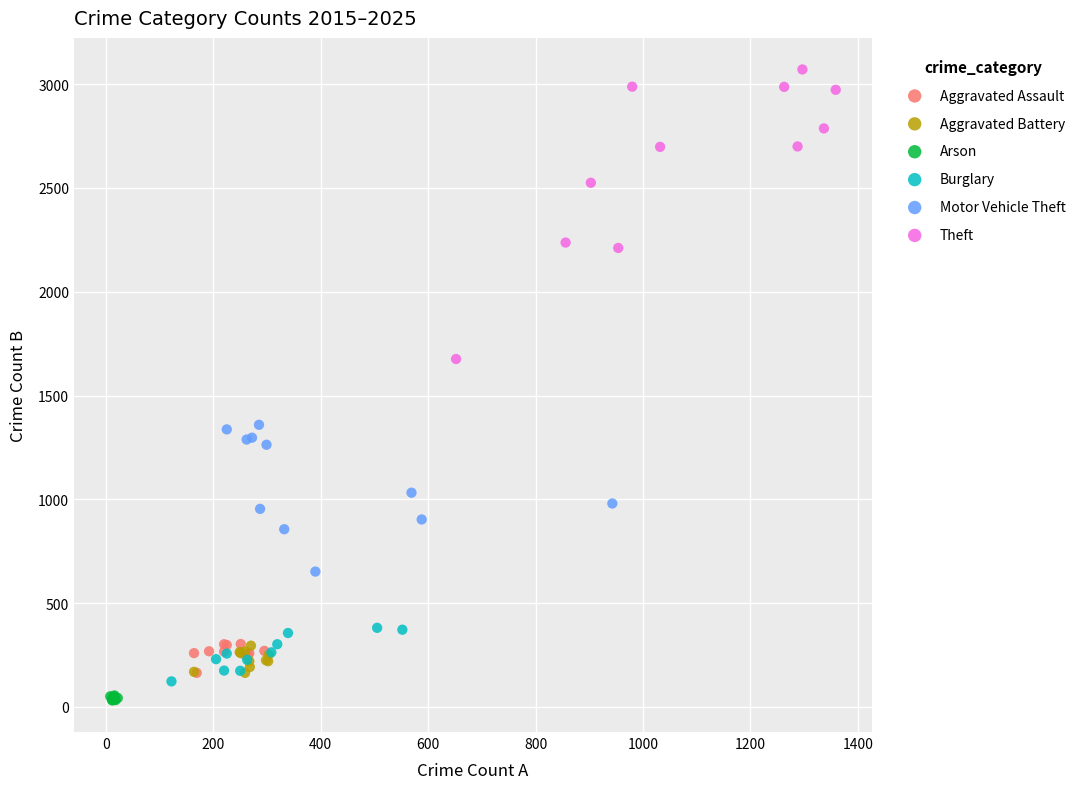

Which series reaches the maximum Y coordinate?

Theft